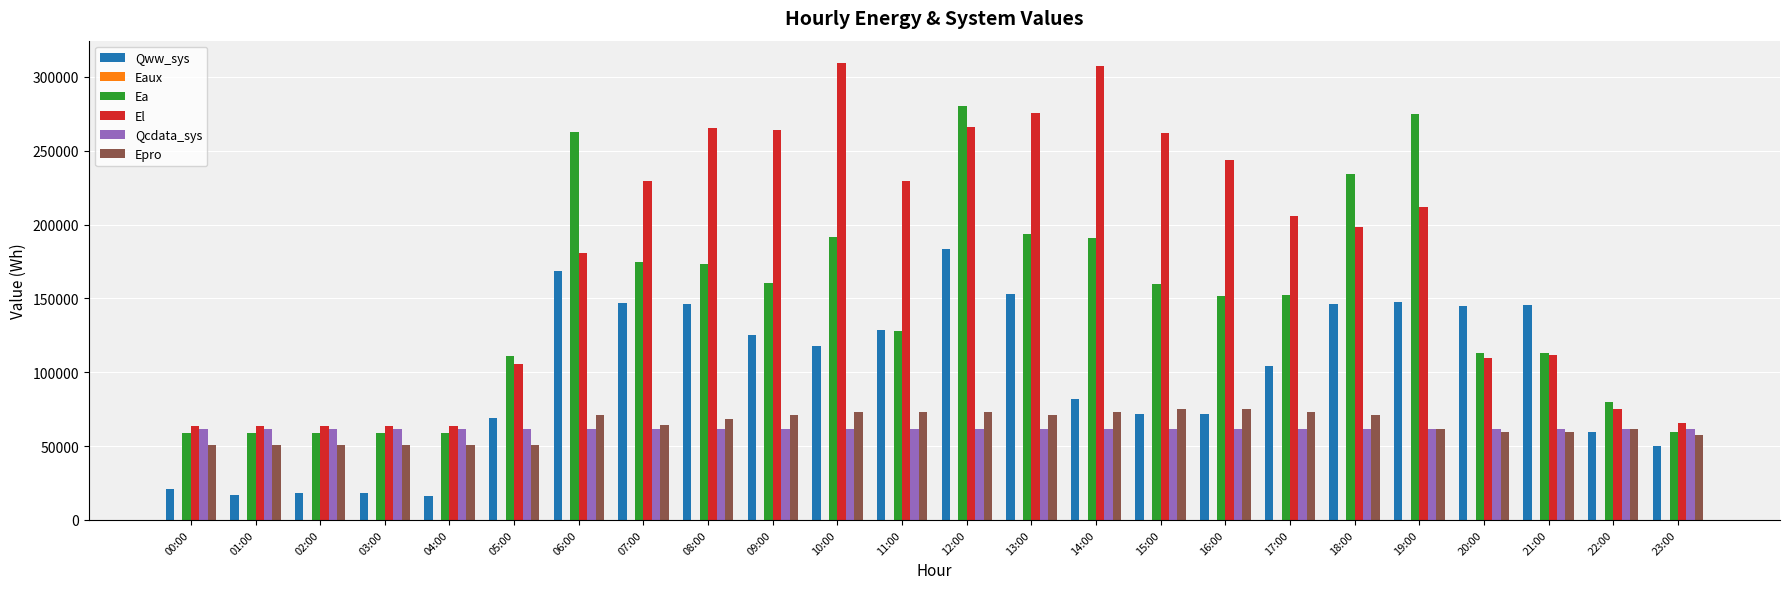

Does the chart contain stacked bars?

No